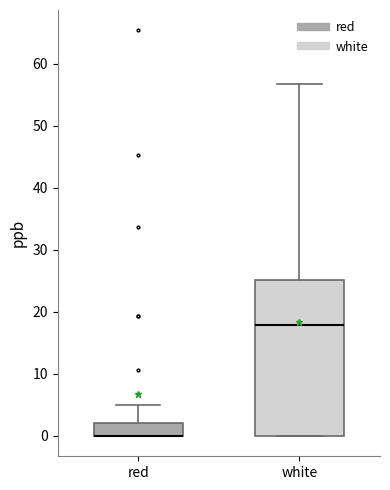

Where does the upper whisker of the box for red end on the y-axis? The values are not printed on the chart, so give them approximately, as read against the axis.

5